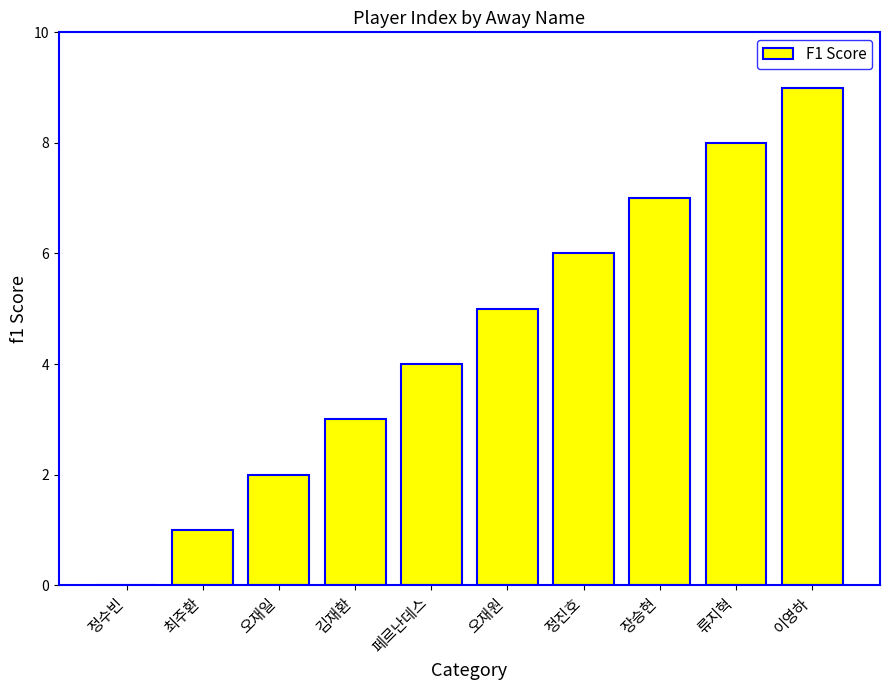

Count the values in the range 2 to 7.

6